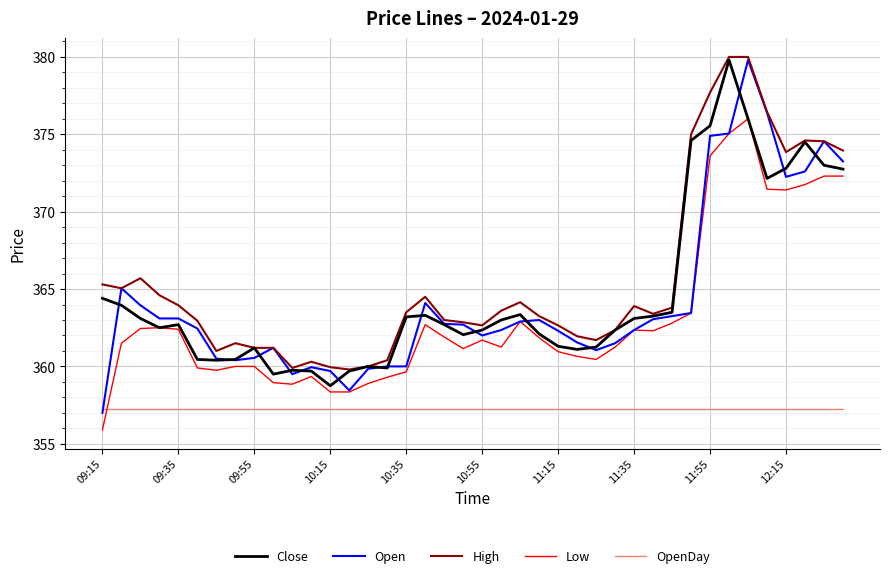

What is the minimum value for High?

359.8